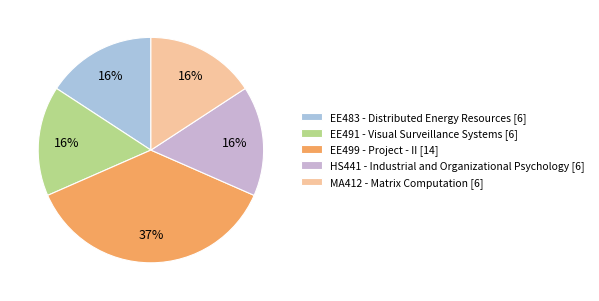

Which slice is the smallest?

EE483 - Distributed Energy Resources